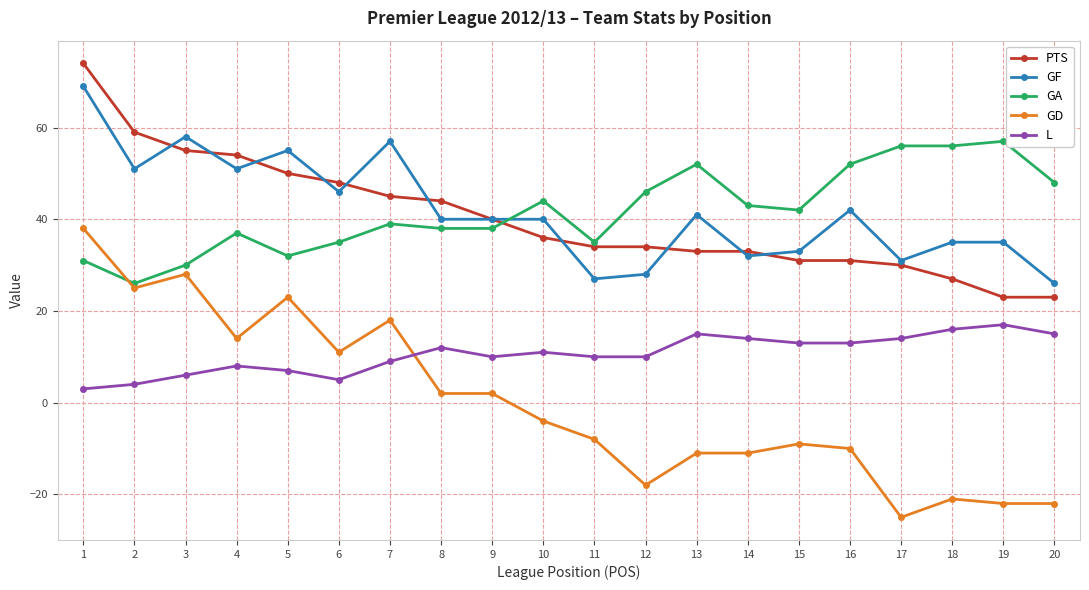

True or false: GA and L intersect in this chart.

False